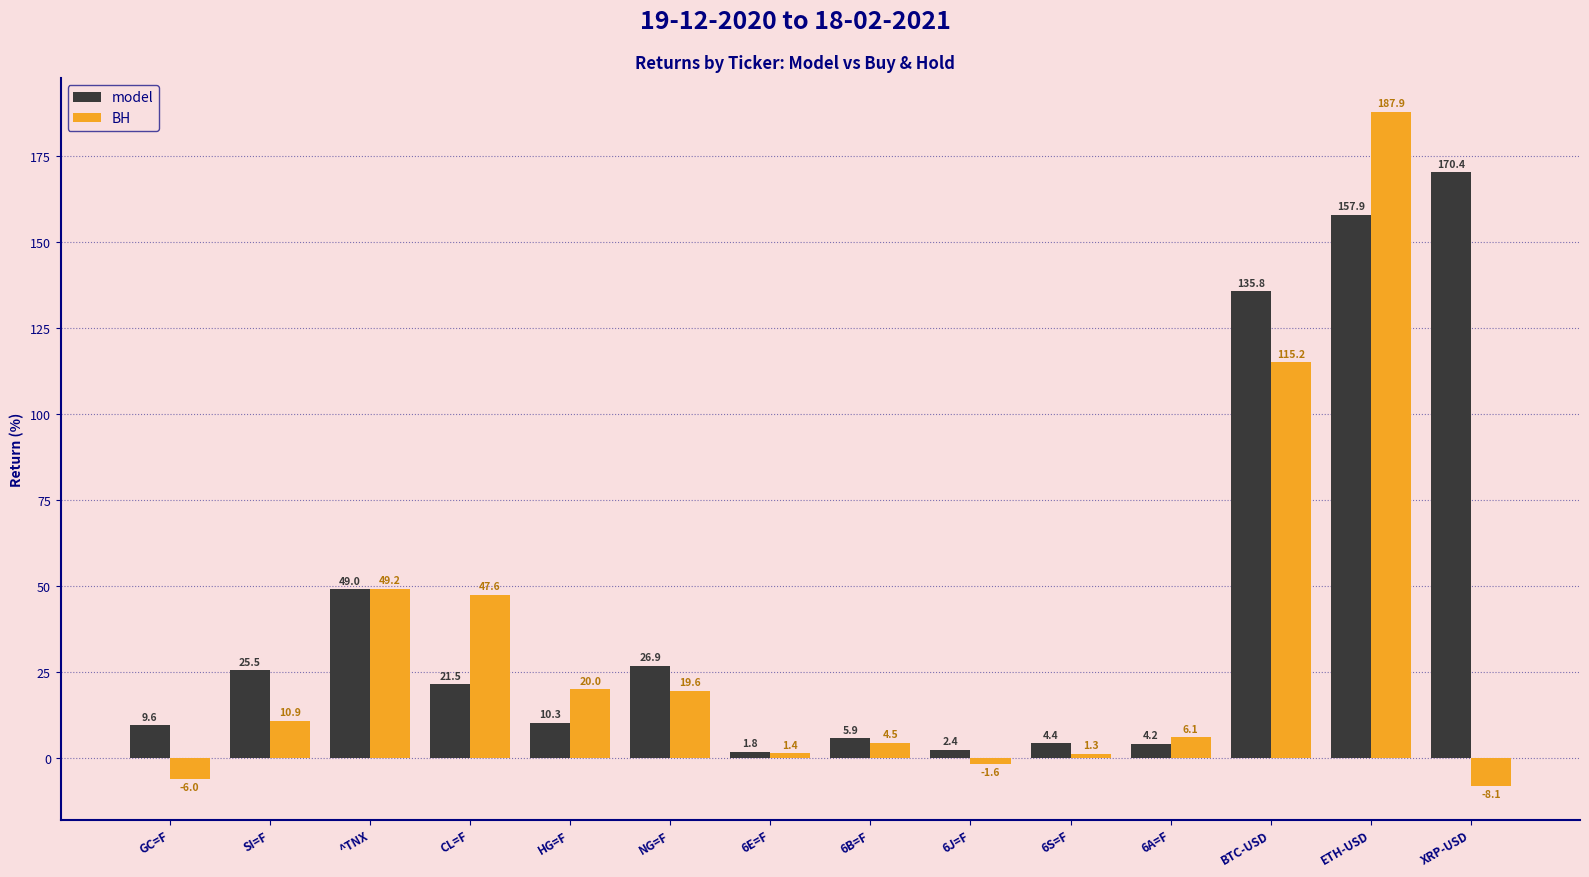

How many data points in BH are less than 10?

7